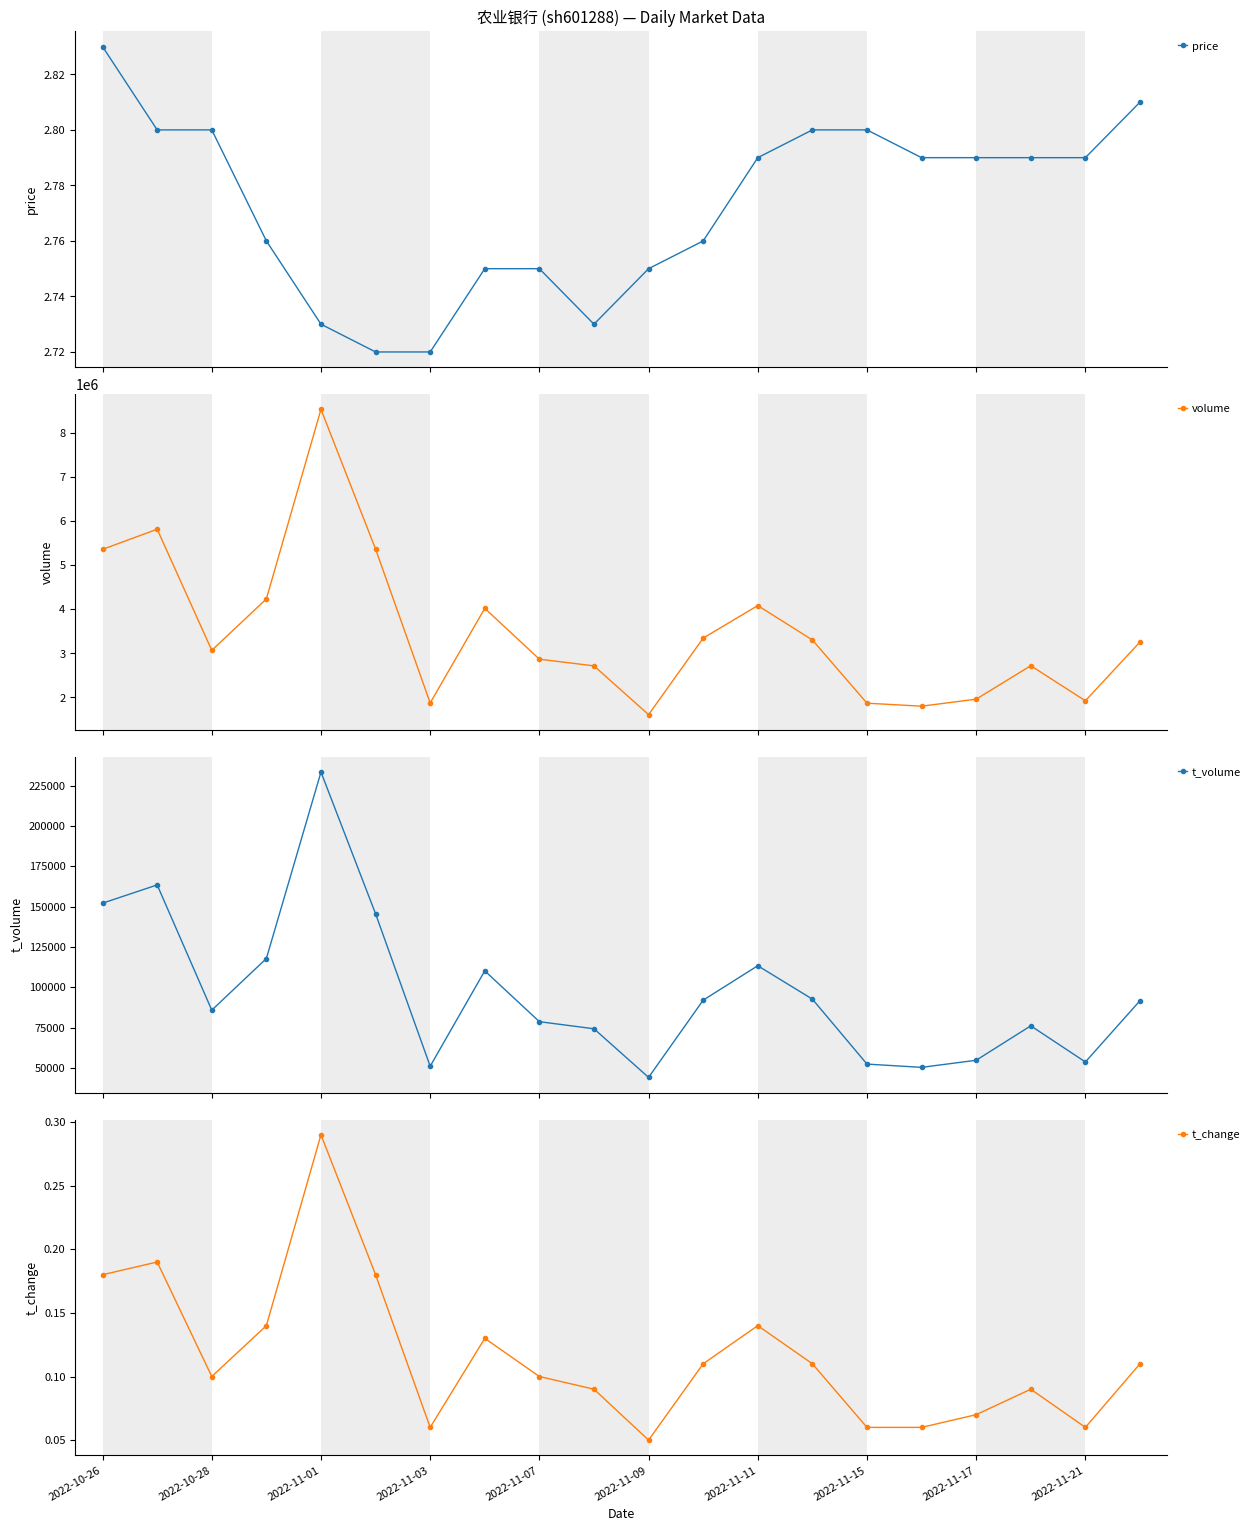

What are all the series names shown in the legend?

price, volume, t_volume, t_change